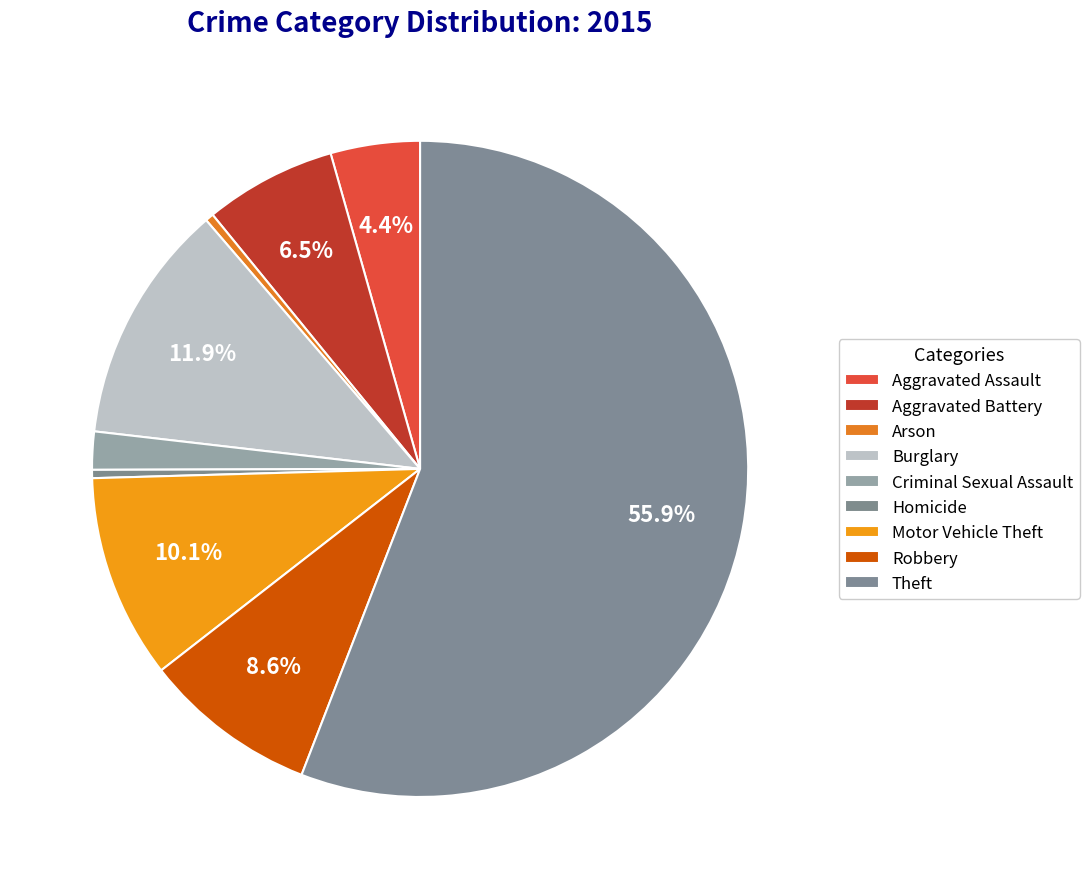

To the nearest percent, what is the difference between the largest and smallest slice percentages?

55%